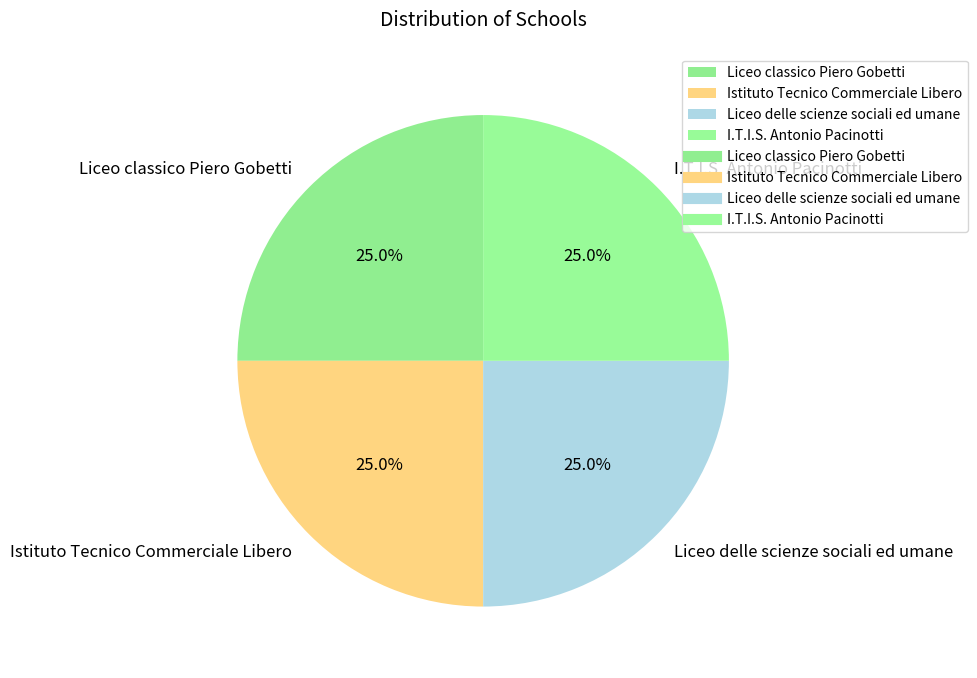

Combined, what portion of the pie is I.T.I.S. Antonio Pacinotti and Istituto Tecnico Commerciale Libero?

50.0%